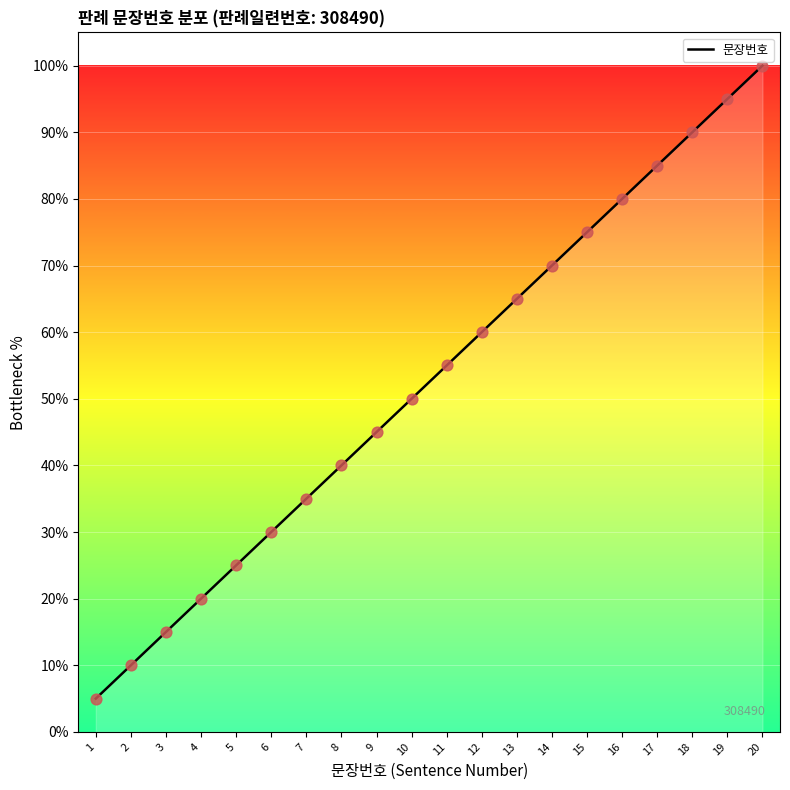

What is the change in value from 17 to 18?

+5.0